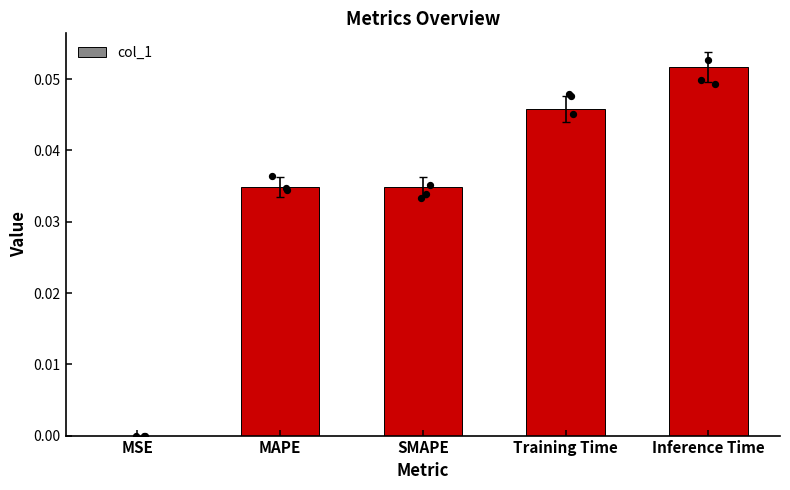

Between Inference Time and SMAPE, which is larger?

Inference Time